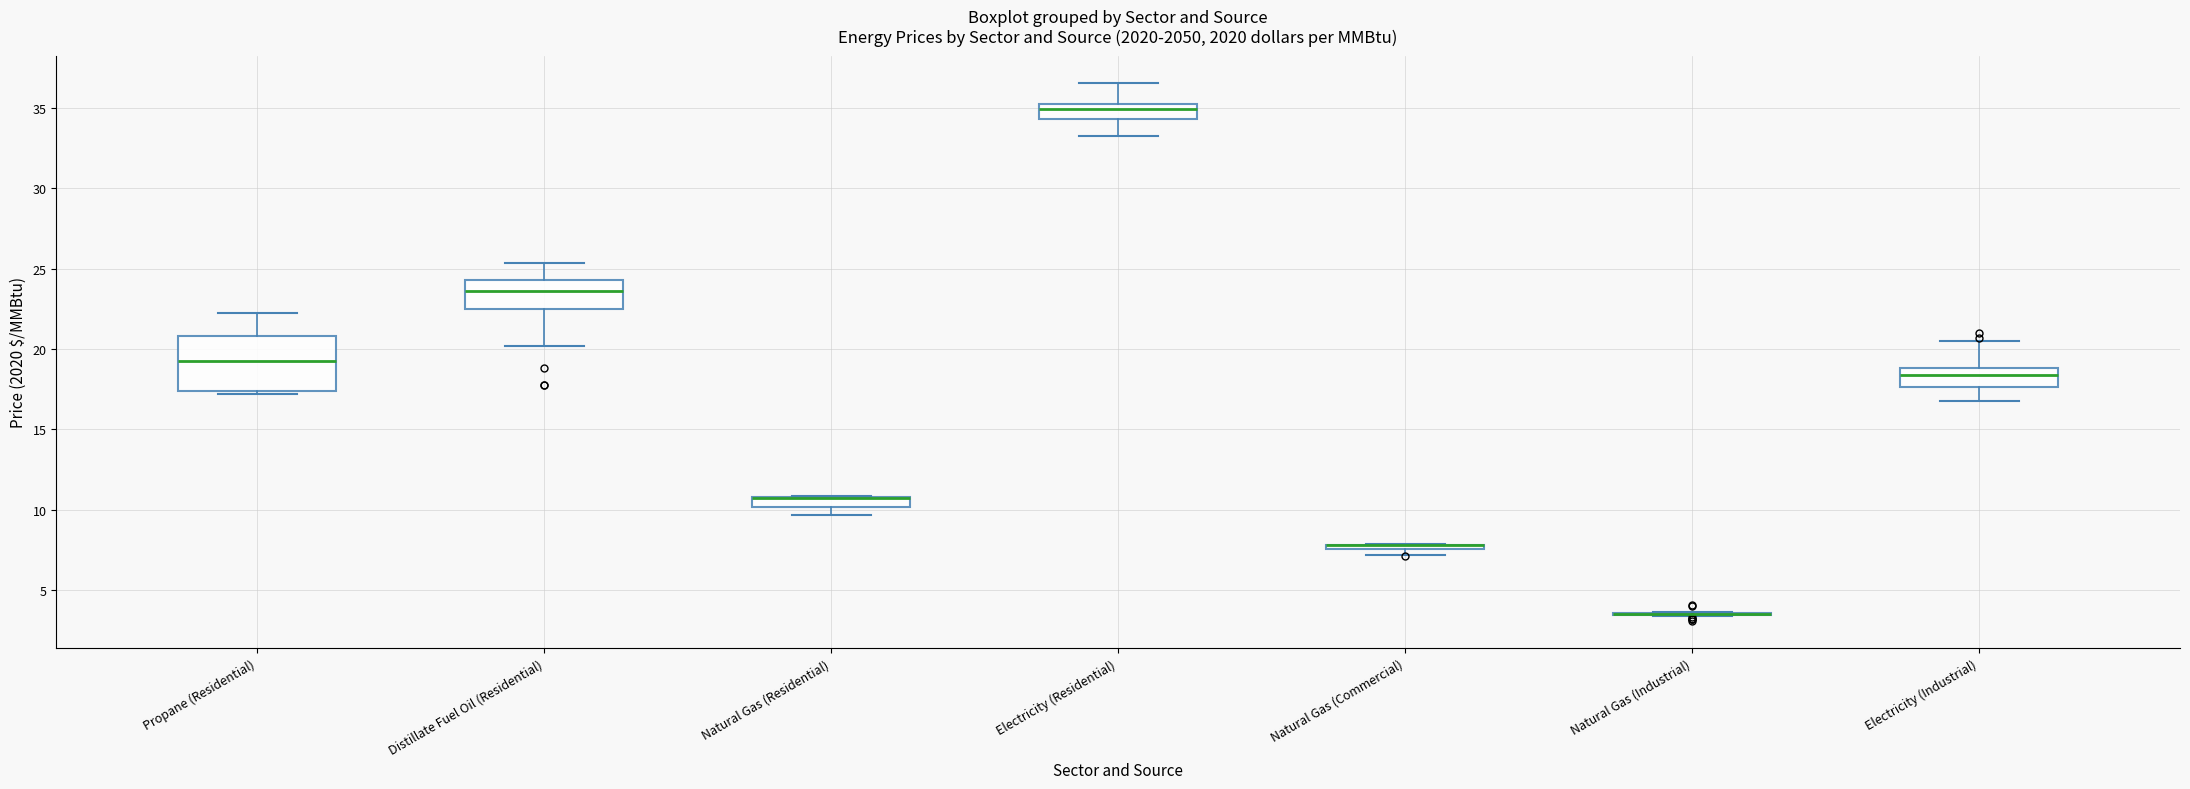

Where does the upper whisker of the box for Electricity (Residential) end on the y-axis? The values are not printed on the chart, so give them approximately, as read against the axis.

36.5